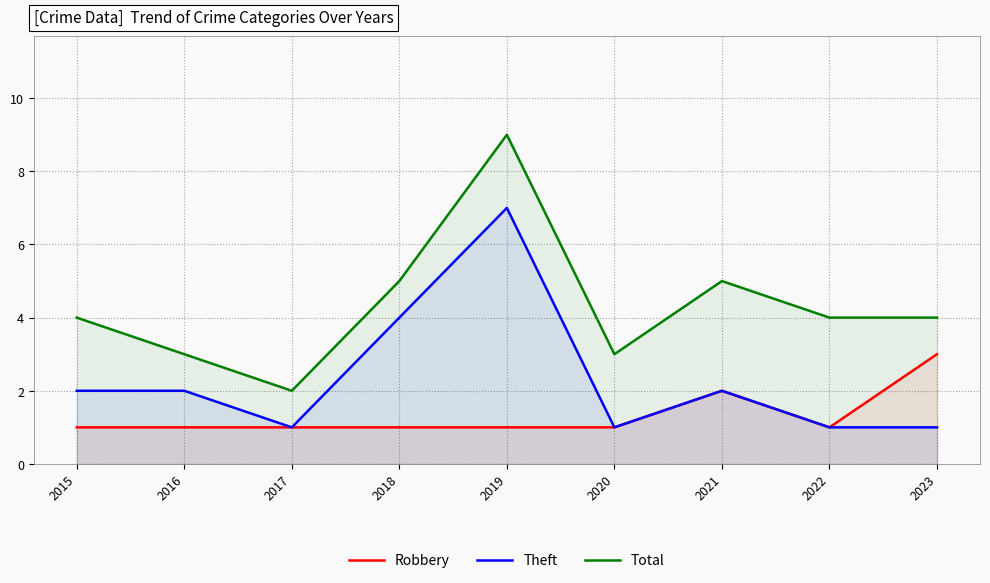

True or false: Total and Theft intersect in this chart.

False